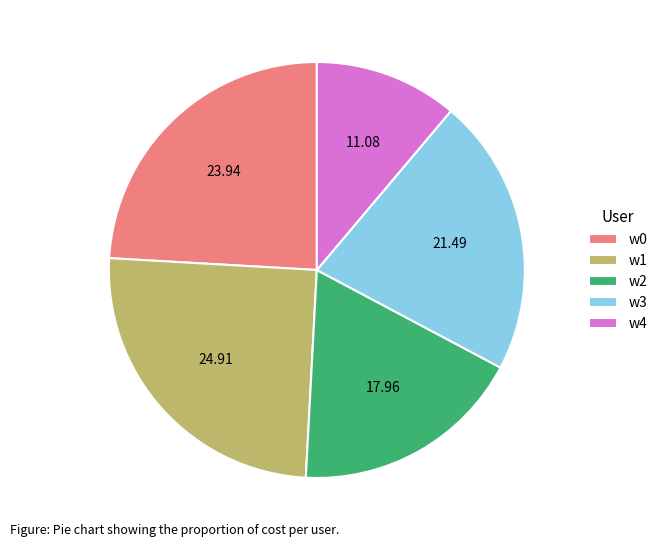

Rank the categories by value from lowest to highest.

w4, w2, w3, w0, w1